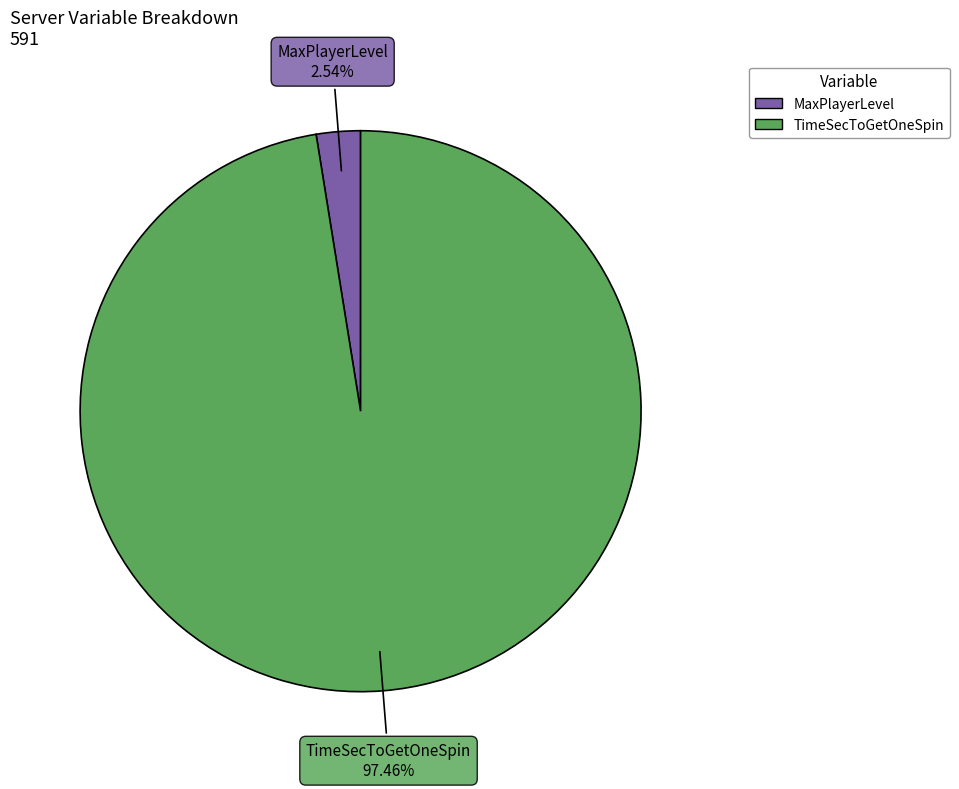

Rank the categories by value from lowest to highest.

MaxPlayerLevel, TimeSecToGetOneSpin